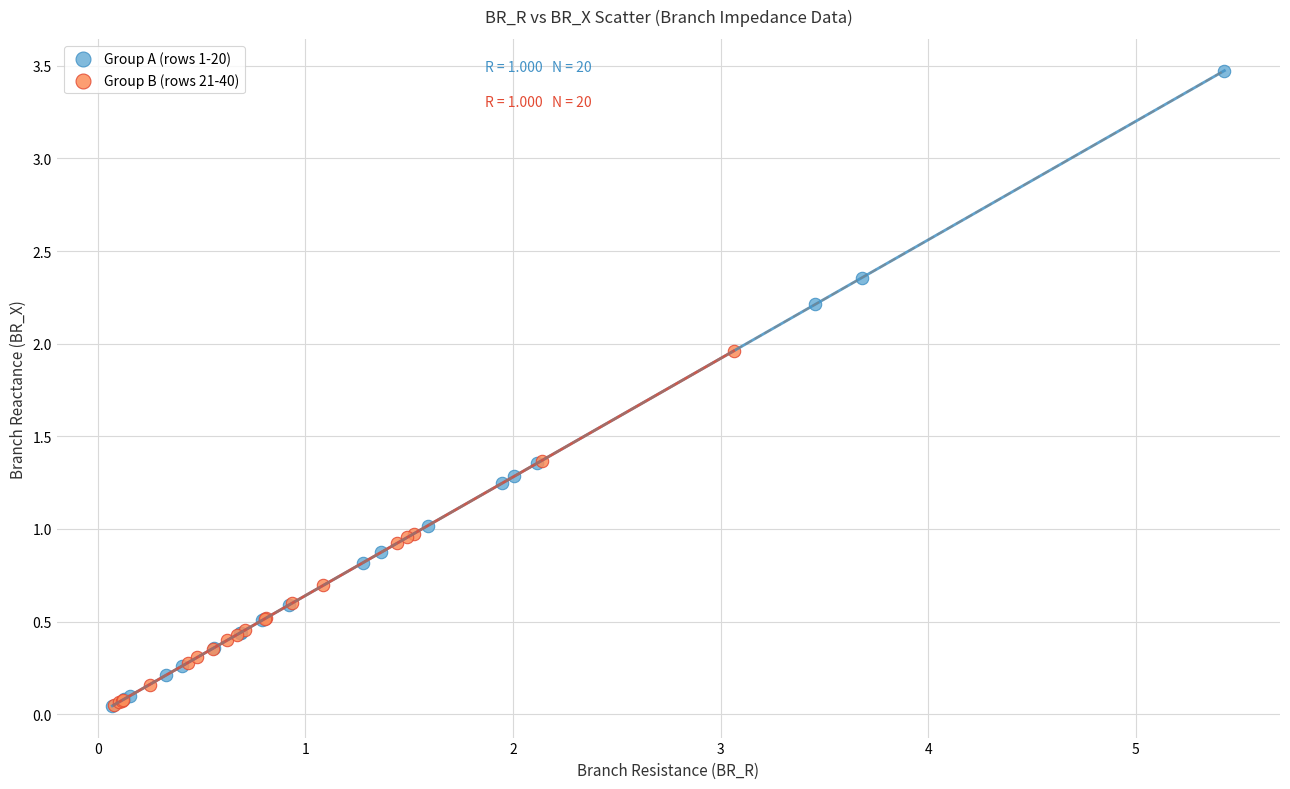

Which series reaches the maximum Y coordinate?

Group A (rows 1-20)